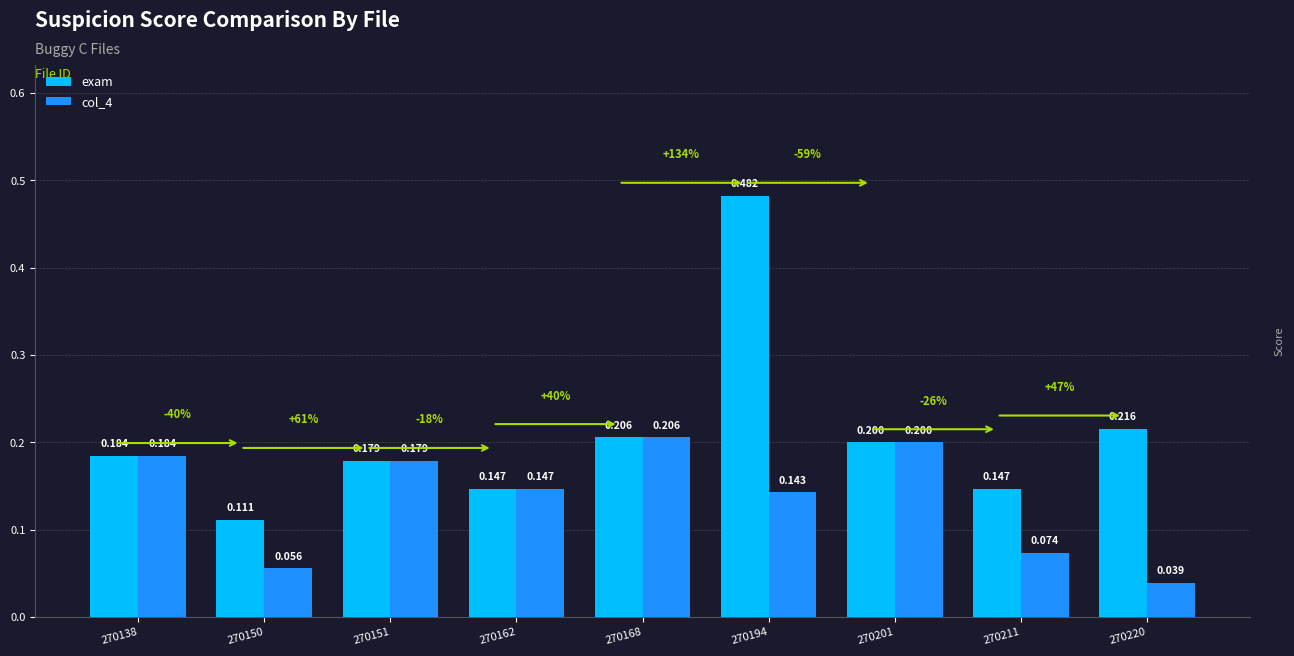

What is the difference between the maximum and second lowest values in the exam series?

0.3